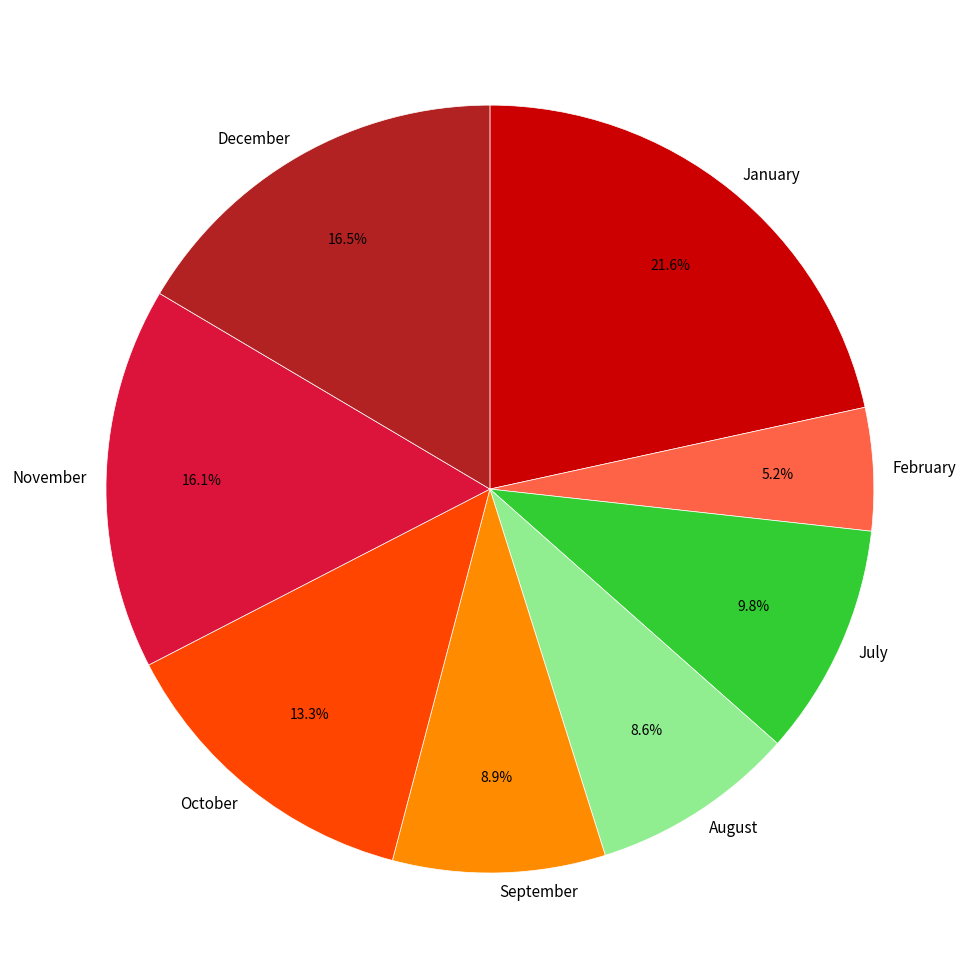

To the nearest percent, what is the difference between the largest and smallest slice percentages?

16%